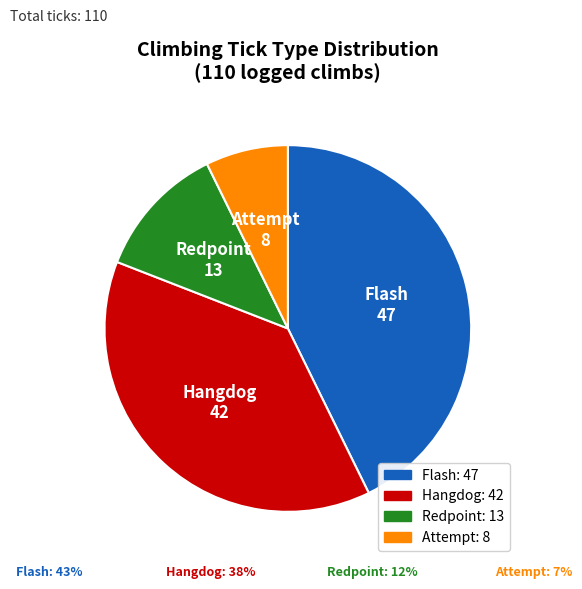

Is it true that Attempt is 1% of the pie?

False